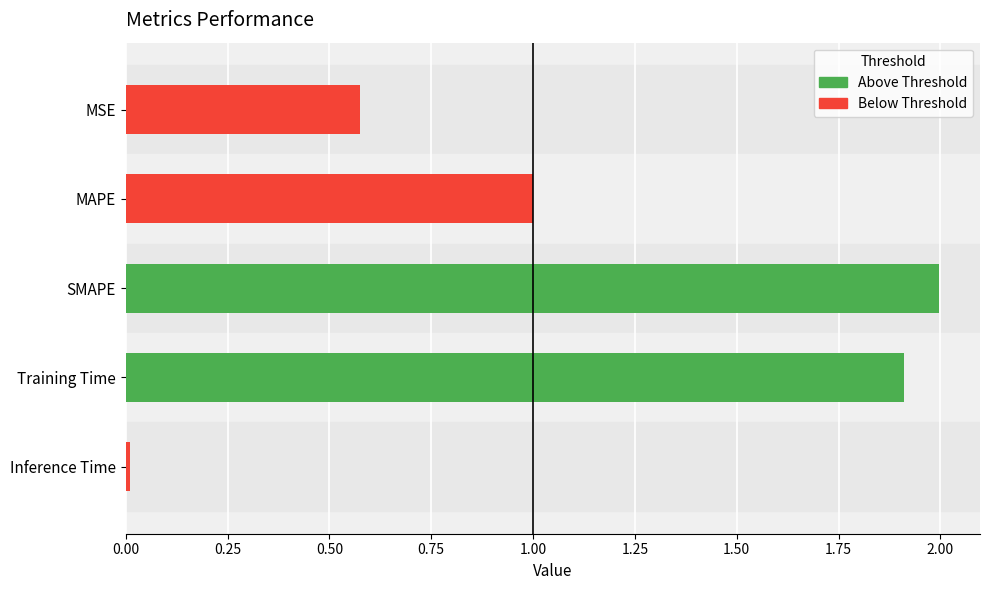

List the labels in order of value, largest first.

SMAPE, Training Time, MAPE, MSE, Inference Time